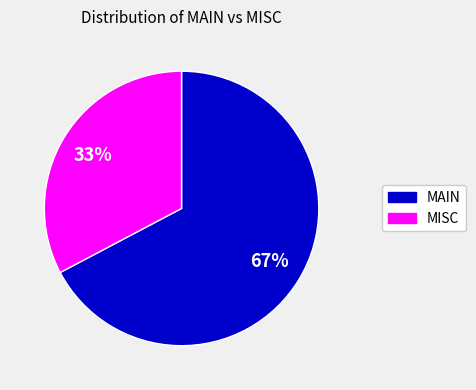

True or false: MISC accounts for 25% of the total.

False